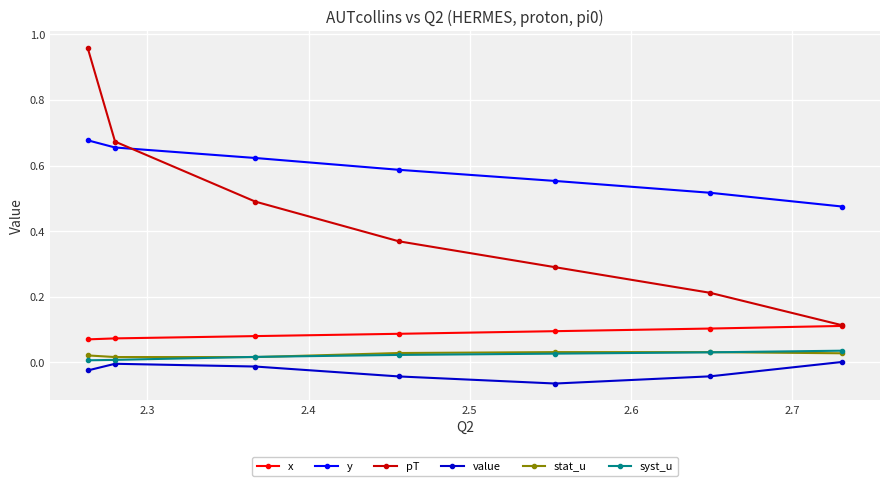

Which series has the widest spread of values?

pT